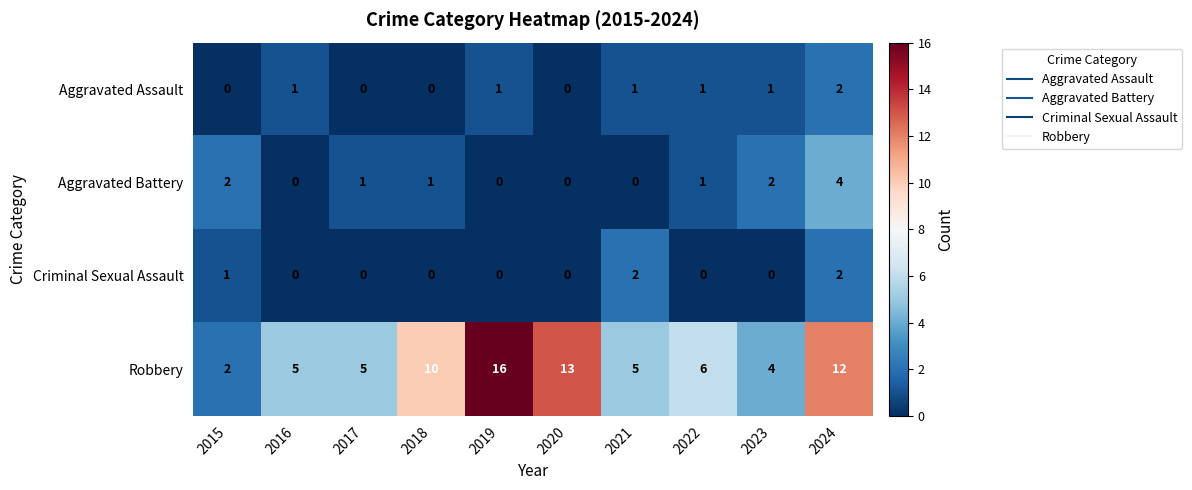

Count the Criminal Sexual Assault values in the range 0 to 1.

8